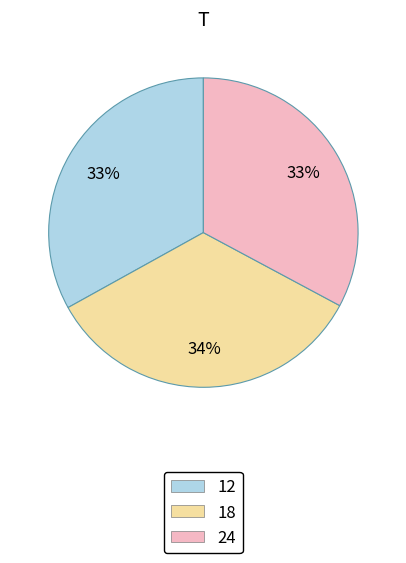

How many segments does this pie chart have?

3